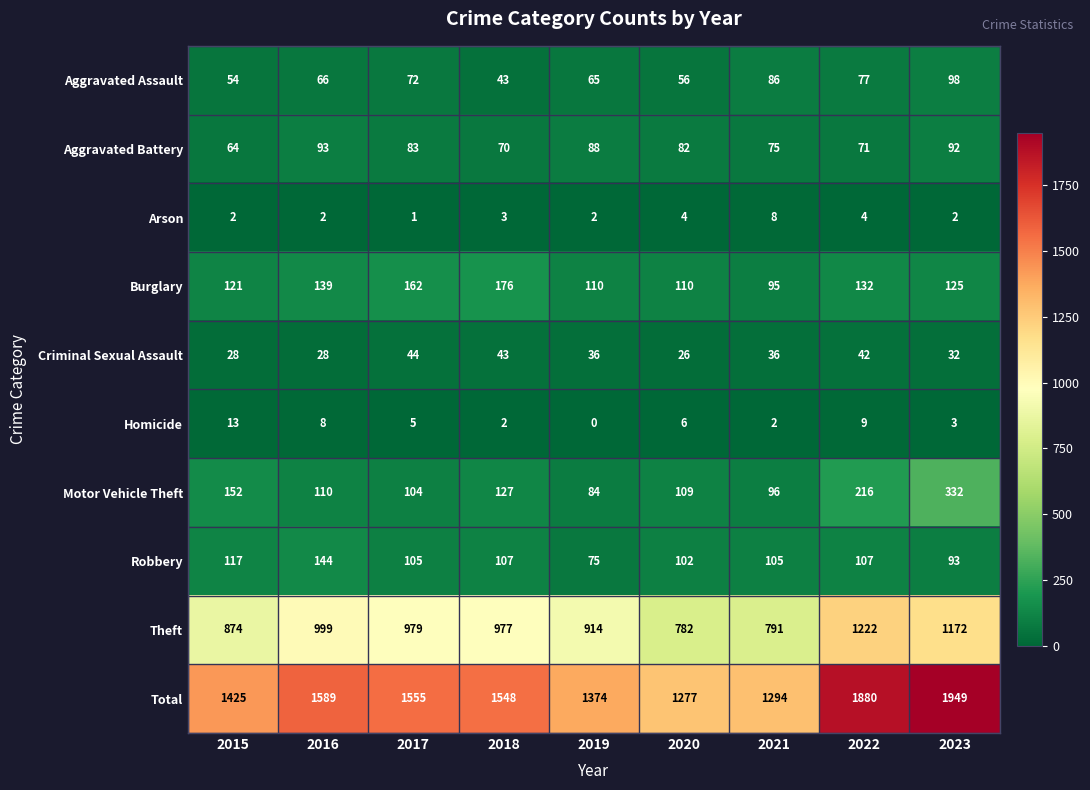

Which category has the lowest value in the Burglary series?

2021